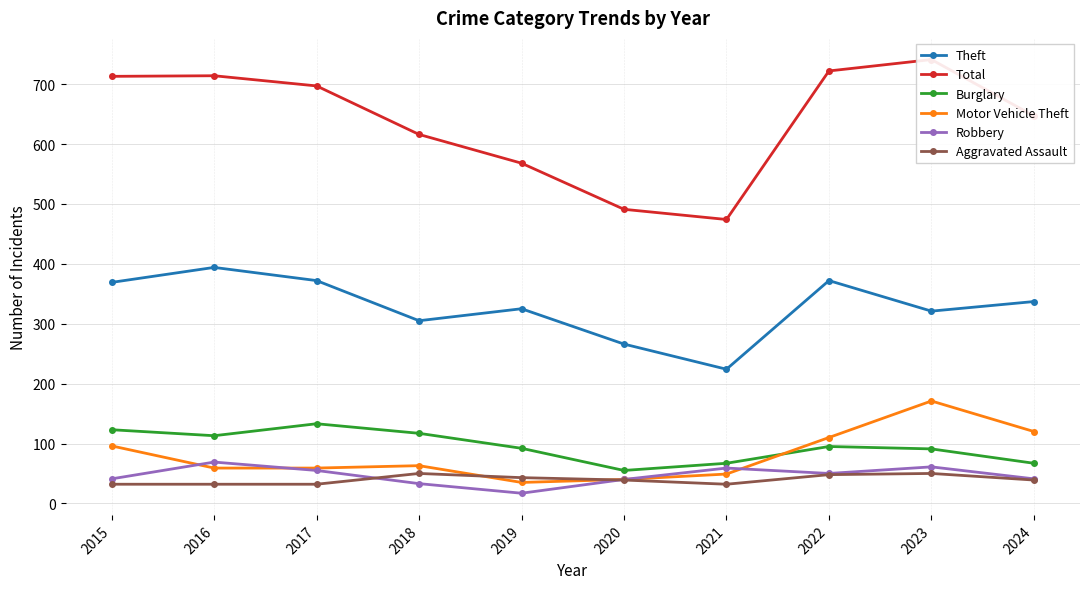

True or false: Theft and Robbery cross at least once.

False